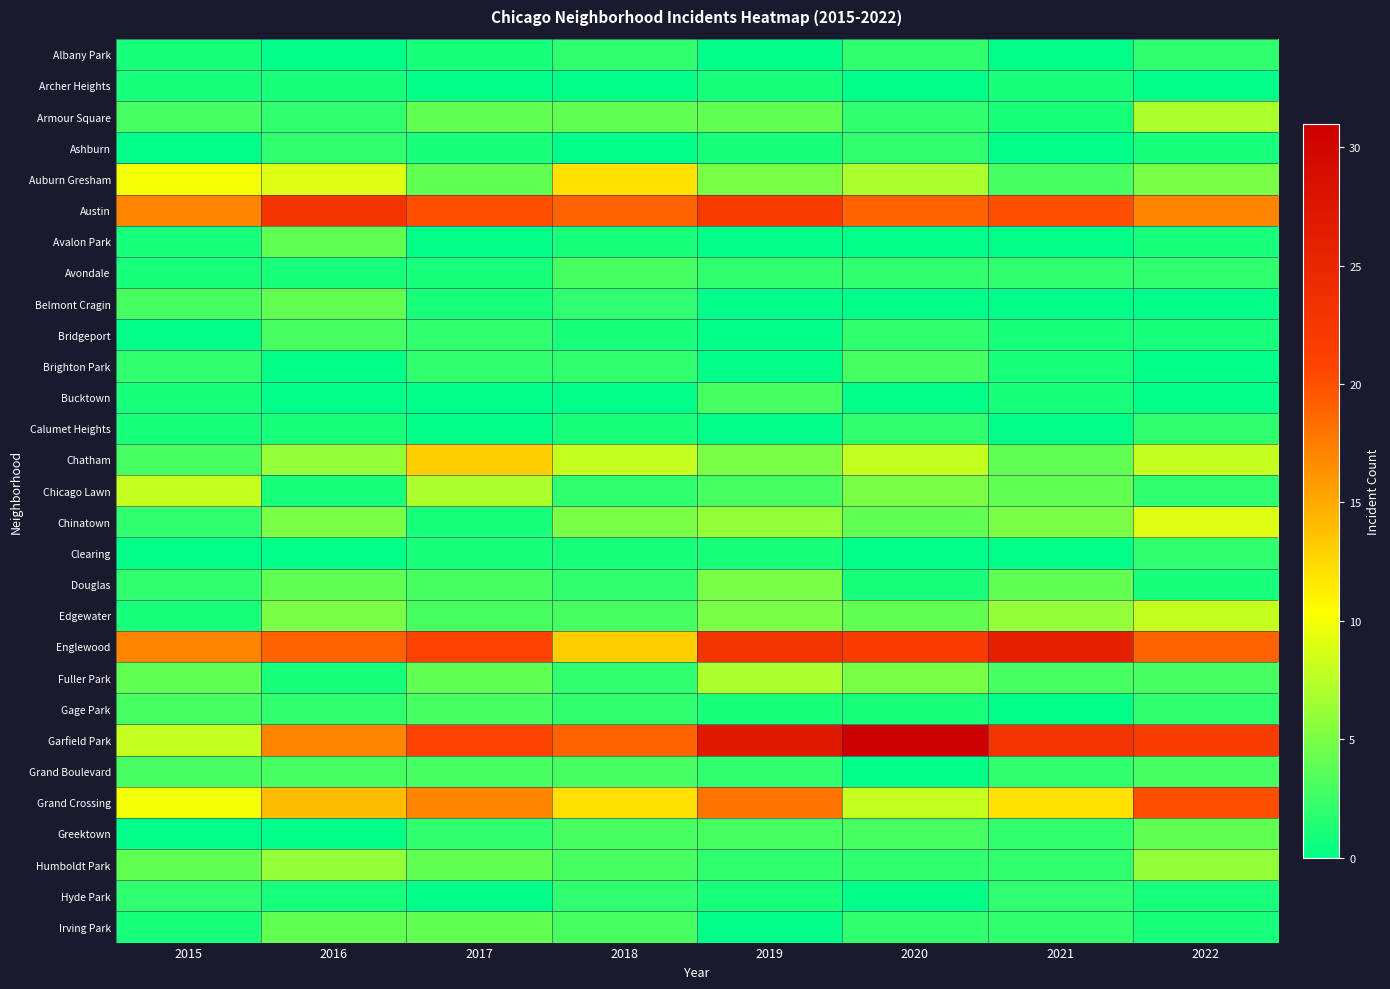

Which series has the largest total across all categories?

Garfield Park